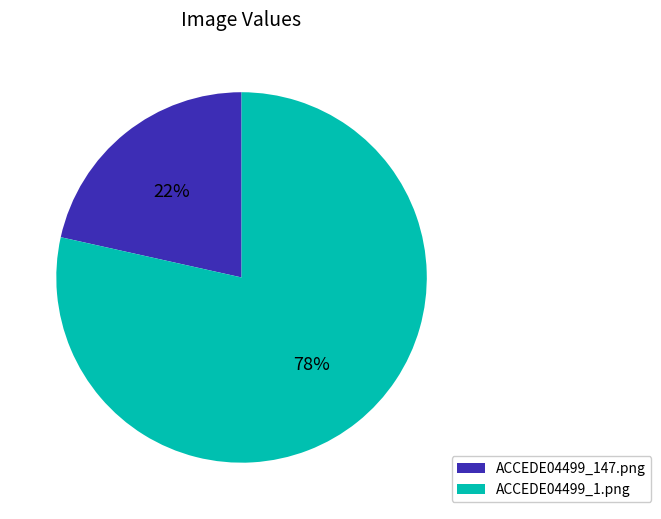

To the nearest percent, what percentage of the pie is ACCEDE04499_1.png?

78%